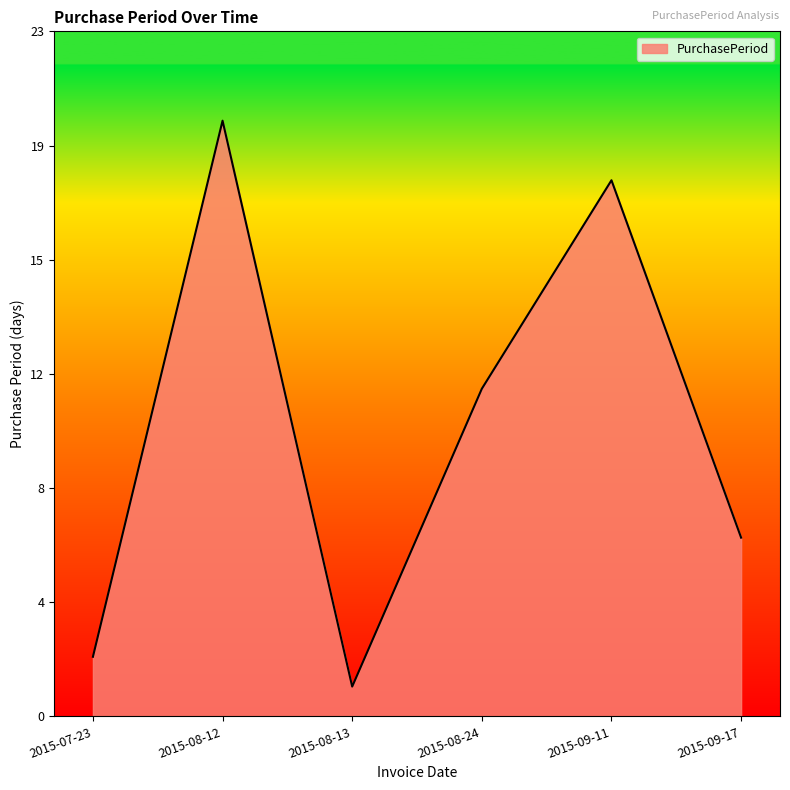

What is the label of the 4th point from the left?

2015-08-24